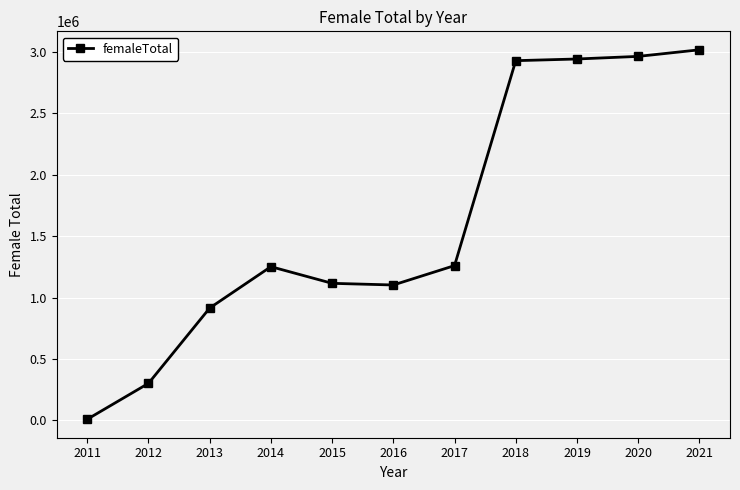

Is it true that the value at 2020 is 2965126?

True